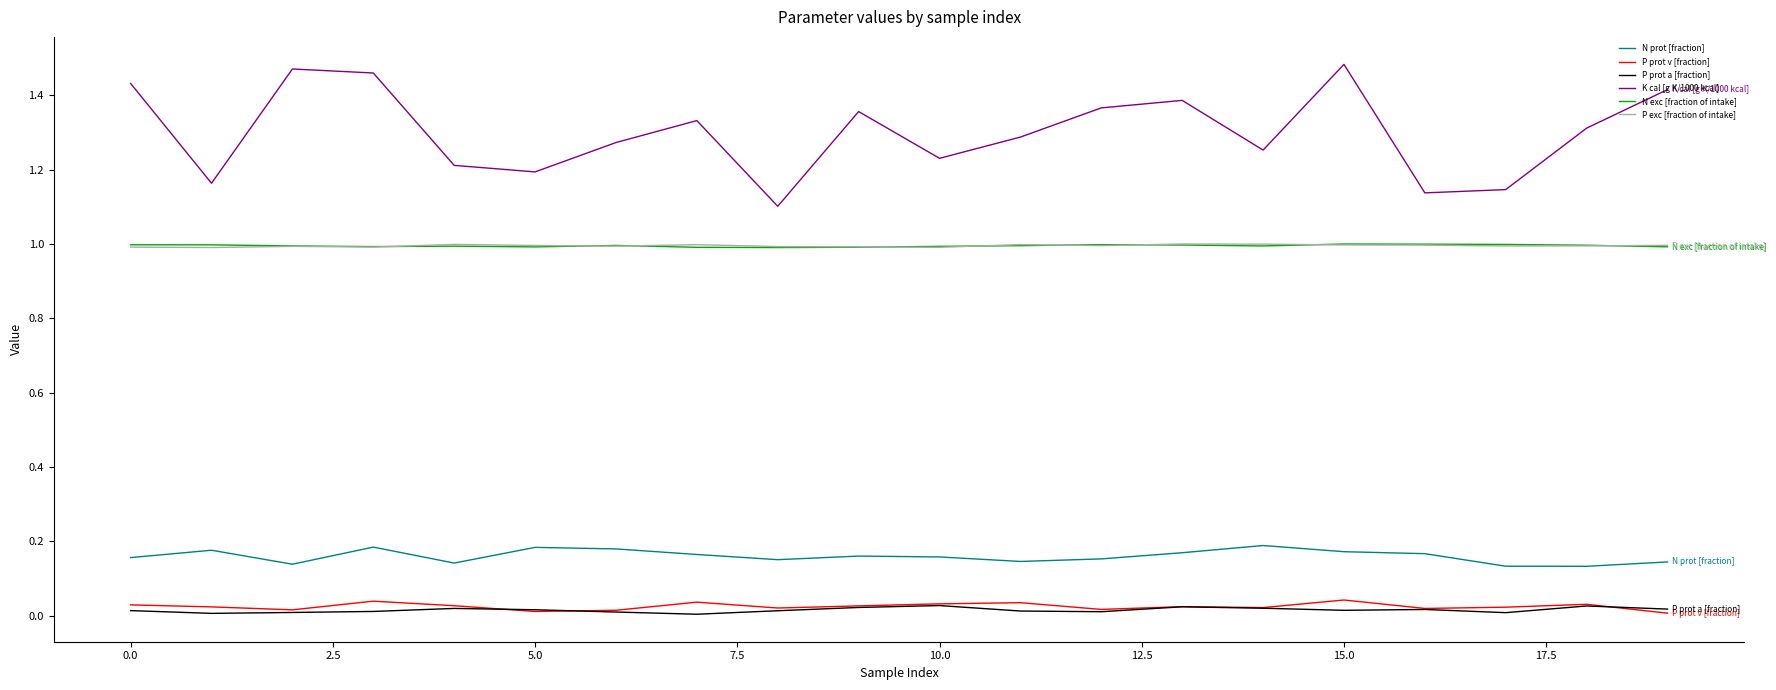

Which series has the largest total across all categories?

K cal [g K/1000 kcal]